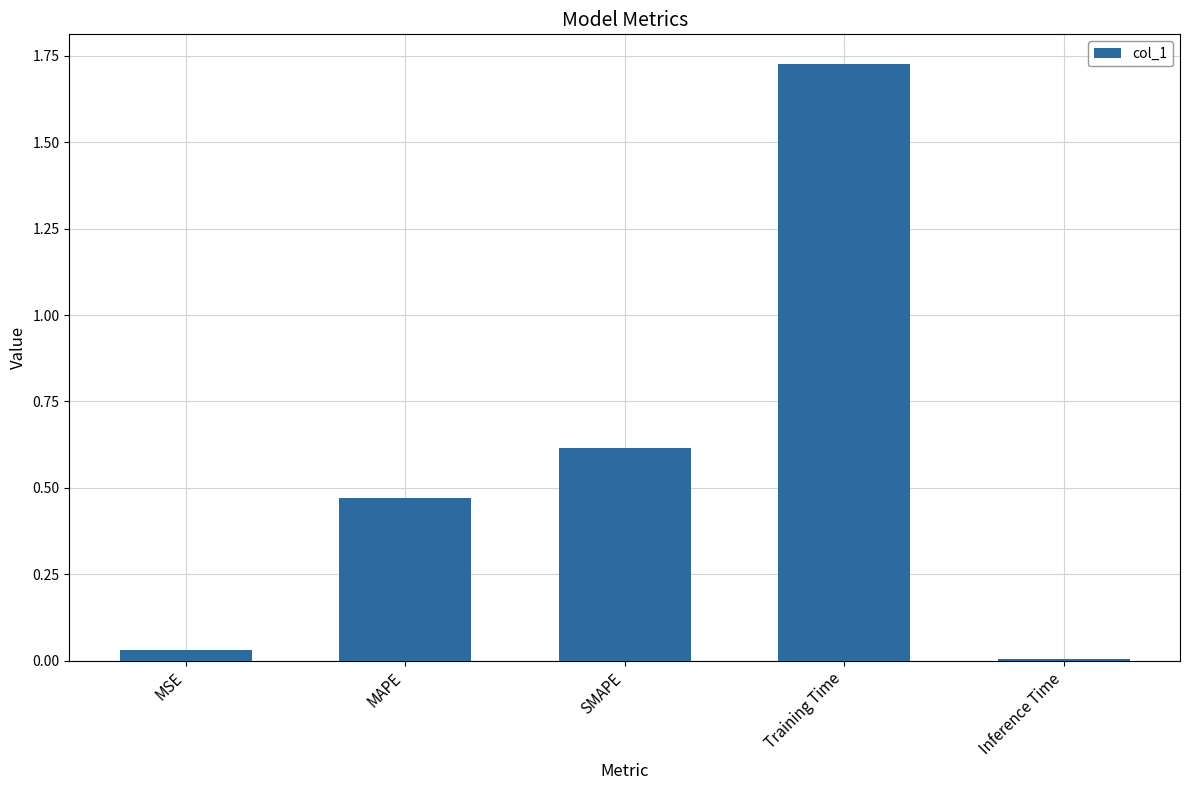

What is the average value?

0.6